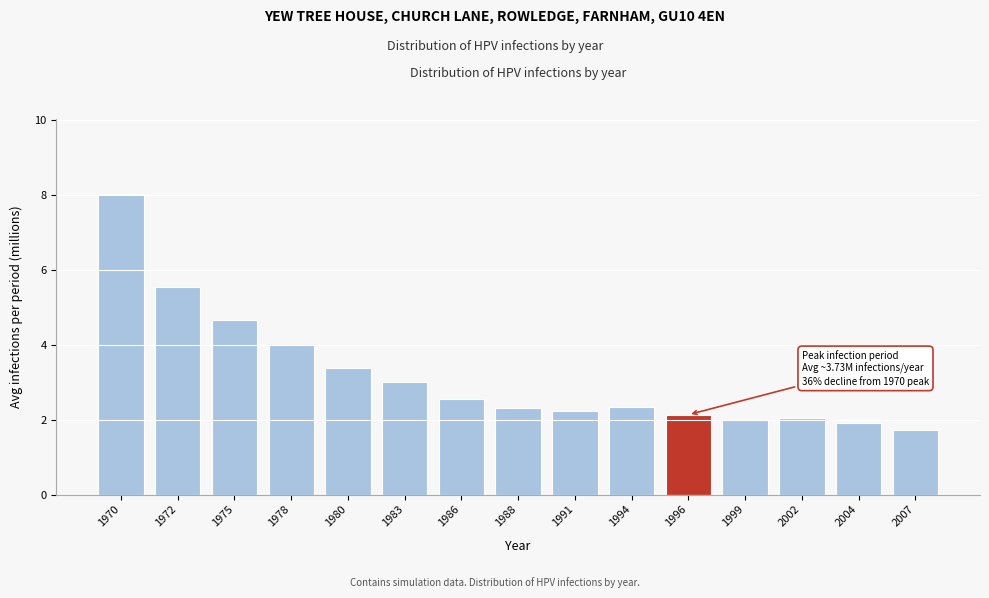

Reading left to right, list all the values displayed in this chart.

8.0	5.5	4.7	4.0	3.4	3.0	2.6	2.3	2.2	2.3	2.1	2.0	2.0	1.9	1.7